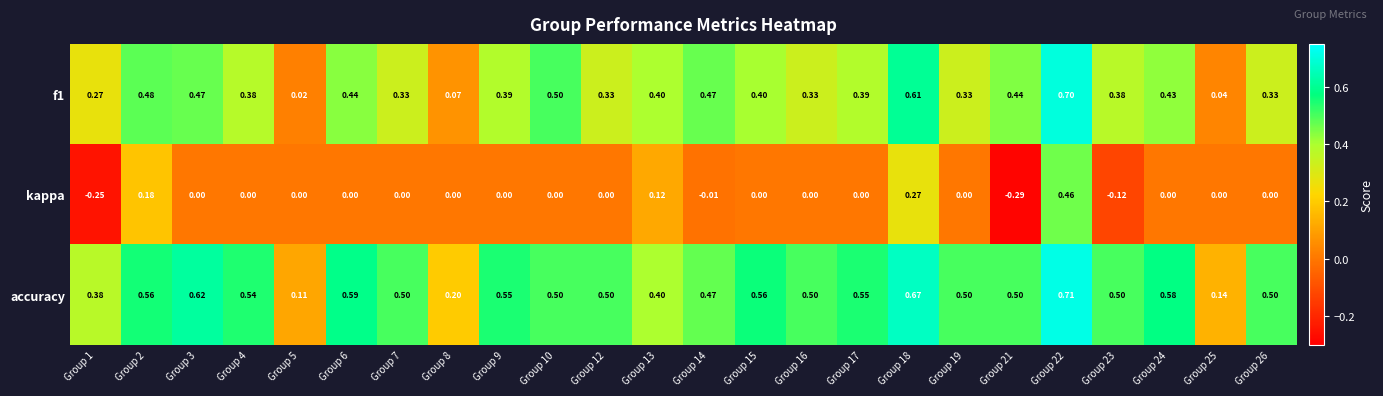

Which series has the largest range (max minus min)?

kappa